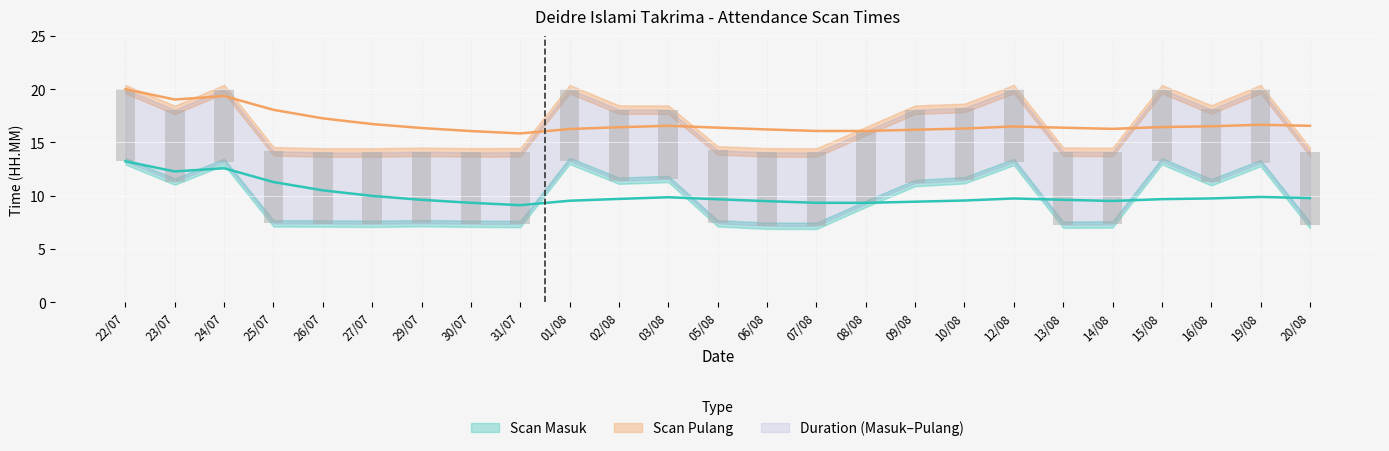

Rank the series at 05/08 from lowest to highest value.

Scan Masuk, Scan Pulang